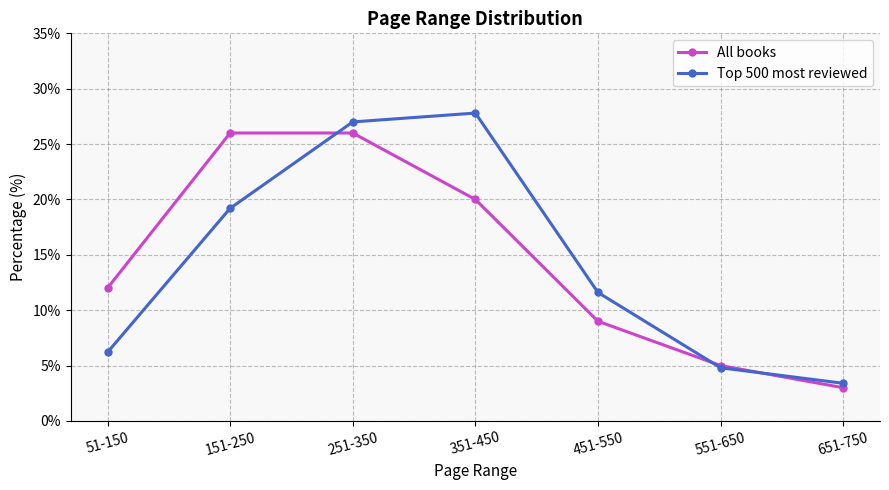

How many data points in All books are less than 12?

3